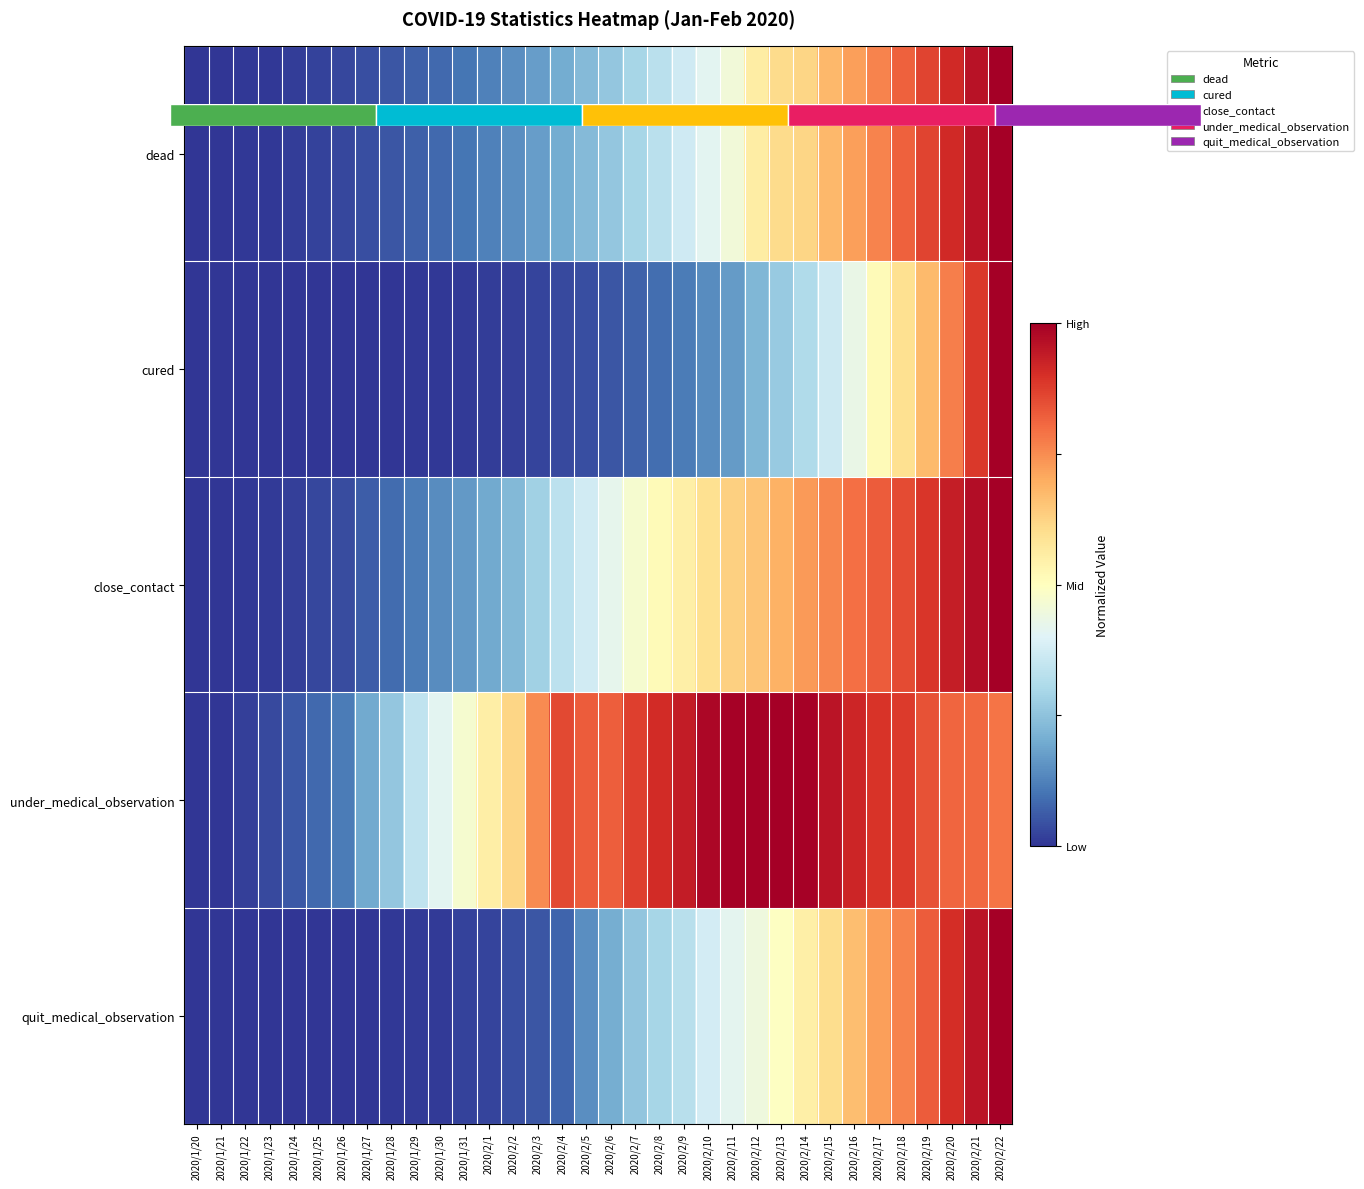

Rank the categories by quit_medical_observation value from highest to lowest.

2020/2/22, 2020/2/21, 2020/2/20, 2020/2/19, 2020/2/18, 2020/2/17, 2020/2/16, 2020/2/15, 2020/2/14, 2020/2/13, 2020/2/12, 2020/2/11, 2020/2/10, 2020/2/9, 2020/2/8, 2020/2/7, 2020/2/6, 2020/2/5, 2020/2/4, 2020/2/3, 2020/2/2, 2020/2/1, 2020/1/31, 2020/1/30, 2020/1/29, 2020/1/28, 2020/1/27, 2020/1/26, 2020/1/25, 2020/1/24, 2020/1/23, 2020/1/22, 2020/1/21, 2020/1/20